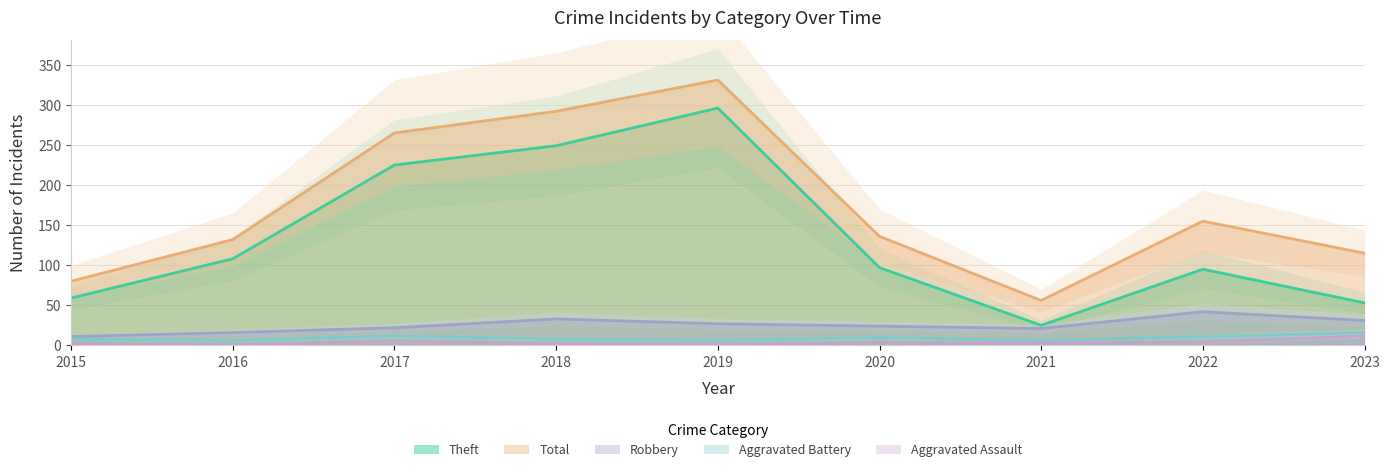

How many data points does each series have?

9